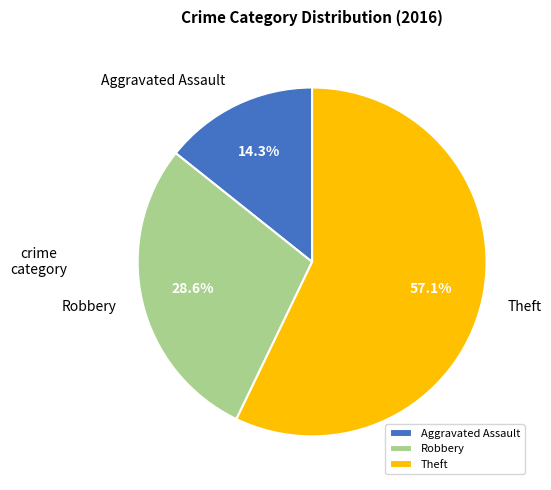

How much of the chart is everything except Theft?

42.9%